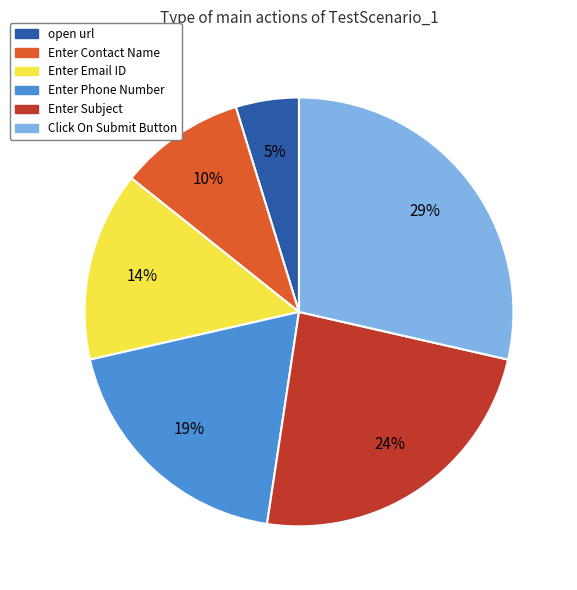

True or false: Click On Submit Button accounts for 29% of the total.

True